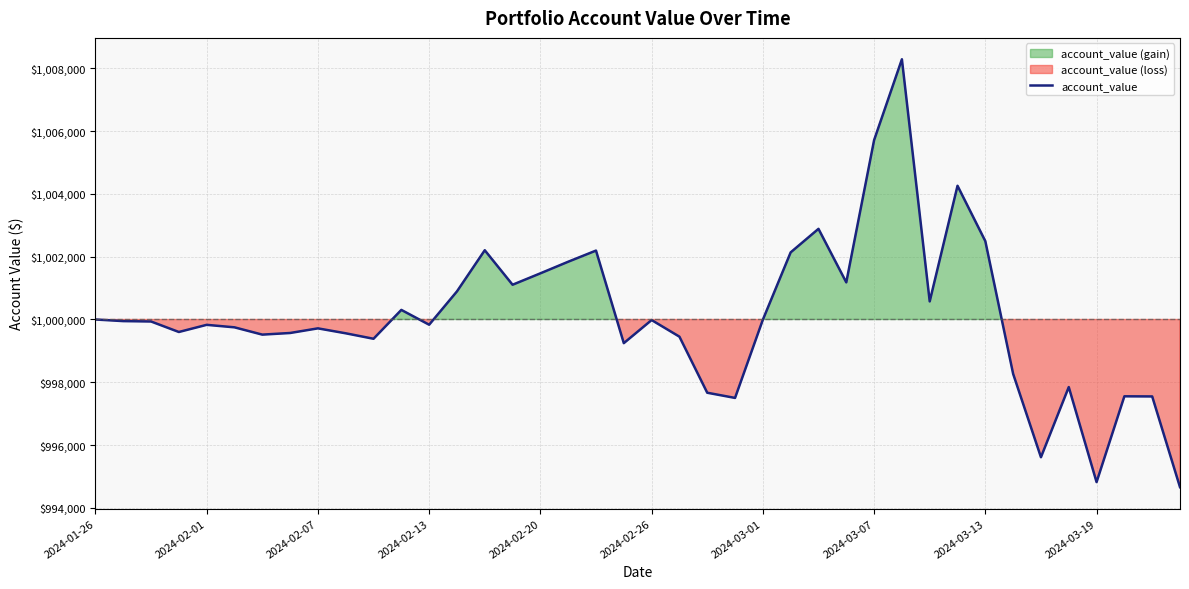

The value of account_value at 2024-01-26 is 1000000.0. True or false?

True